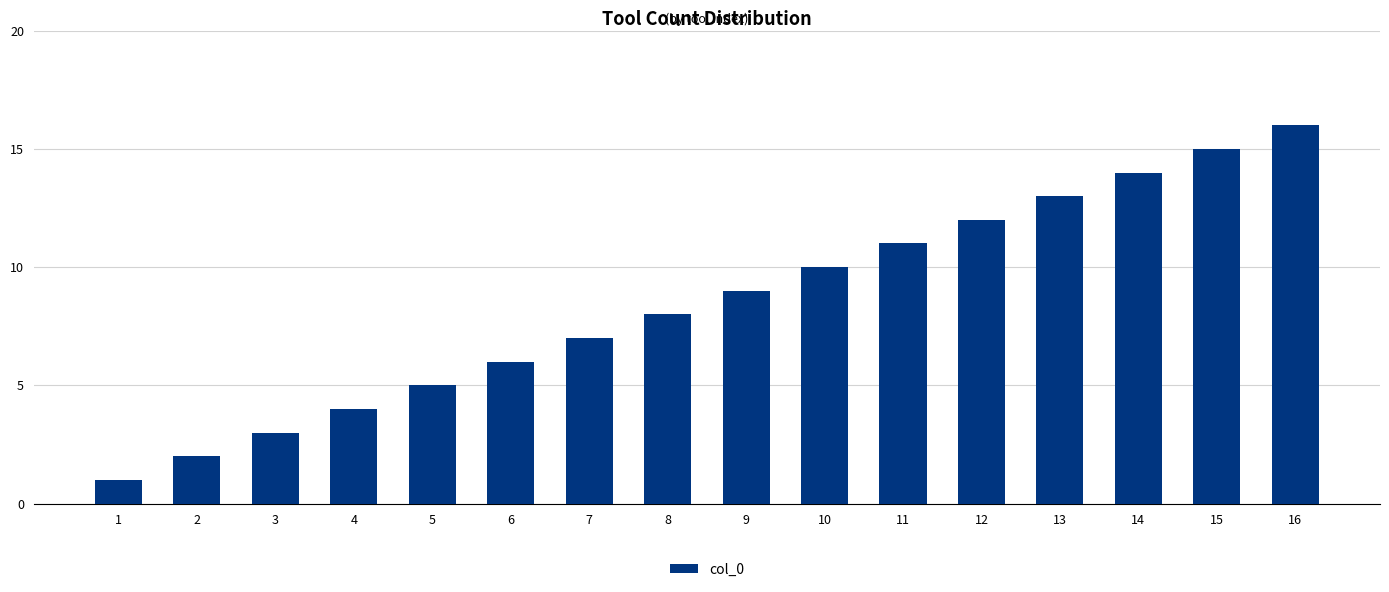

The value at 14 is 14. True or false?

True